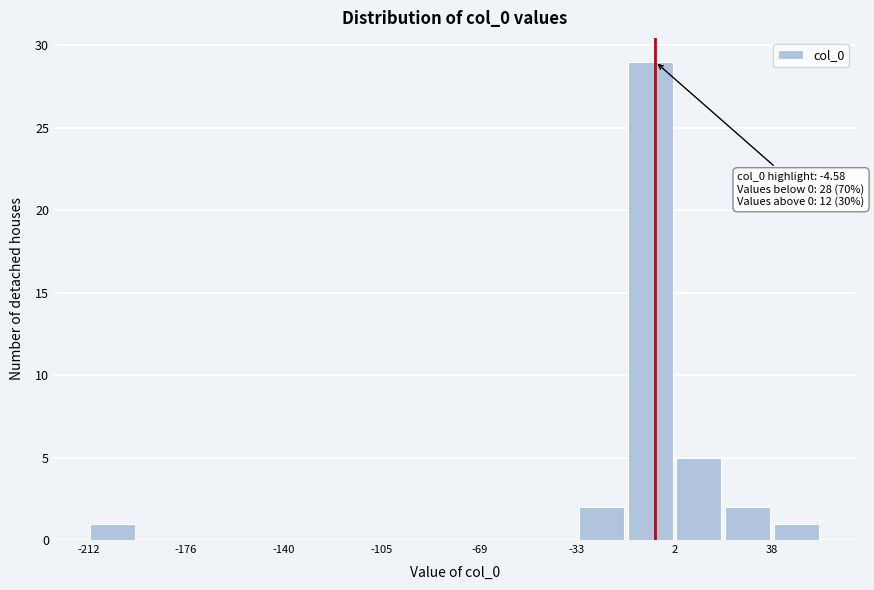

Around what value on the x-axis is the tallest bar? Give the approximate position of its centre, as read against the axis.

-5